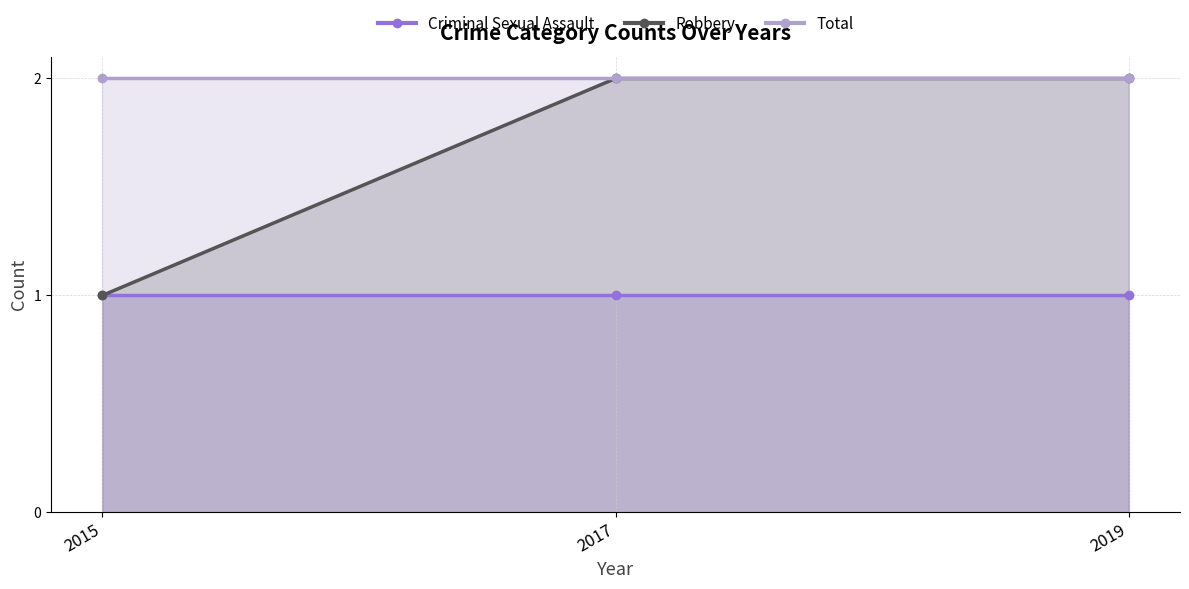

At which category is the sum across all series the highest?

2017